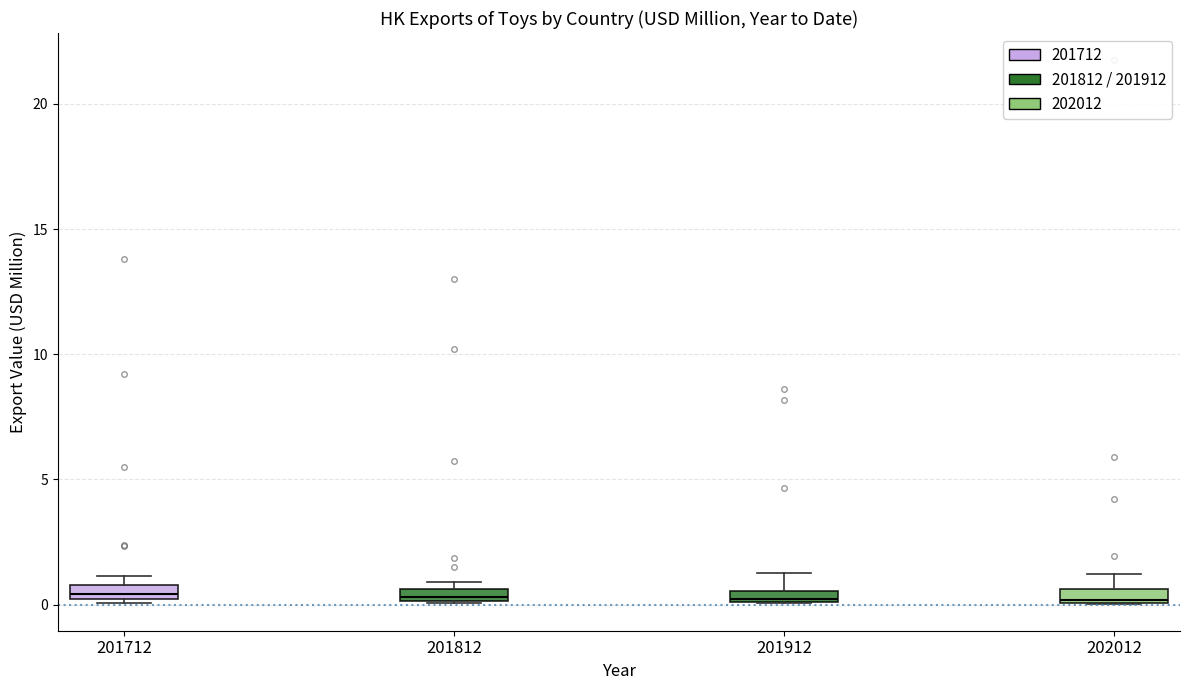

Where is the upper edge of the box at x = 201712 on the y-axis? The values are not printed on the chart, so give them approximately, as read against the axis.

1.0